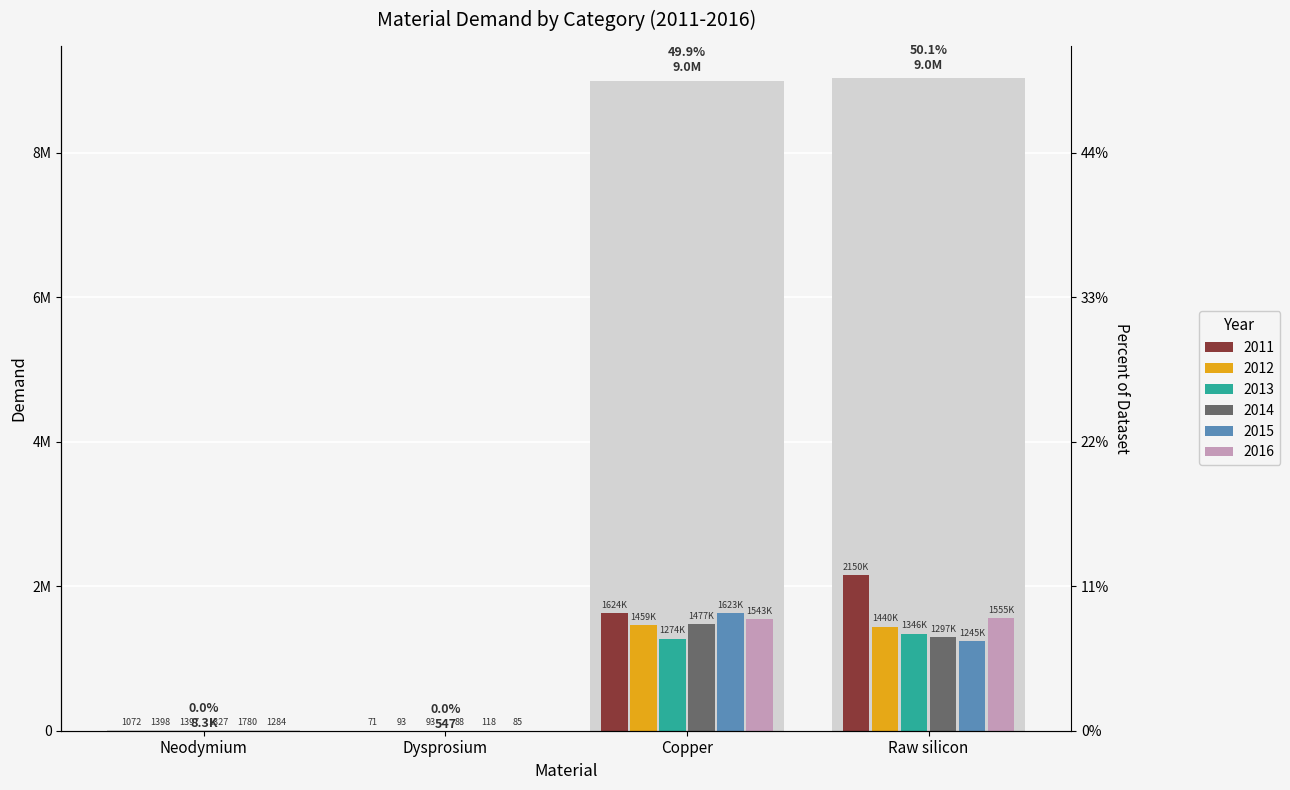

Between Neodymium and Copper, which series saw the biggest shift?

2011